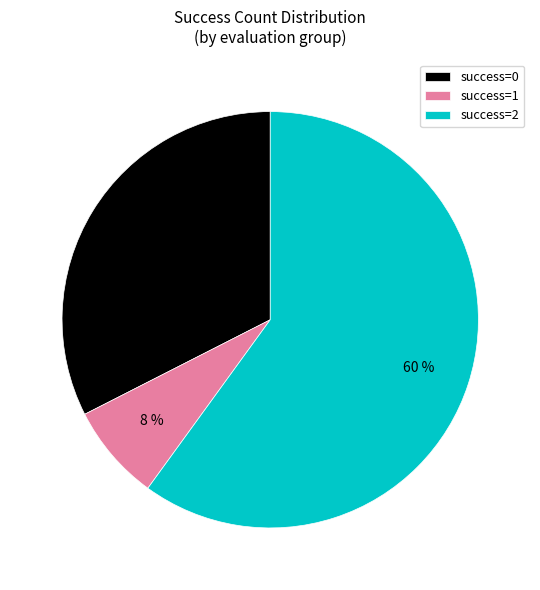

To the nearest percent, what is the combined percentage of success=0 and success=2?

93%